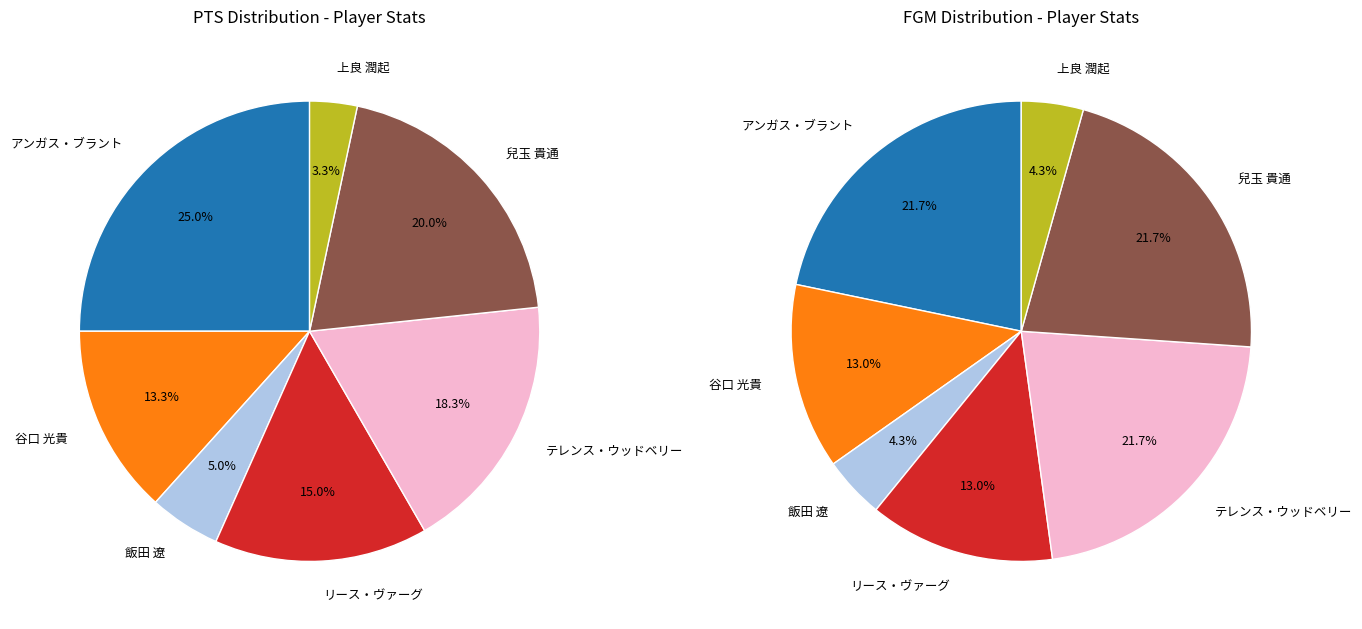

Which category has the smallest portion of the pie?

上良 潤起